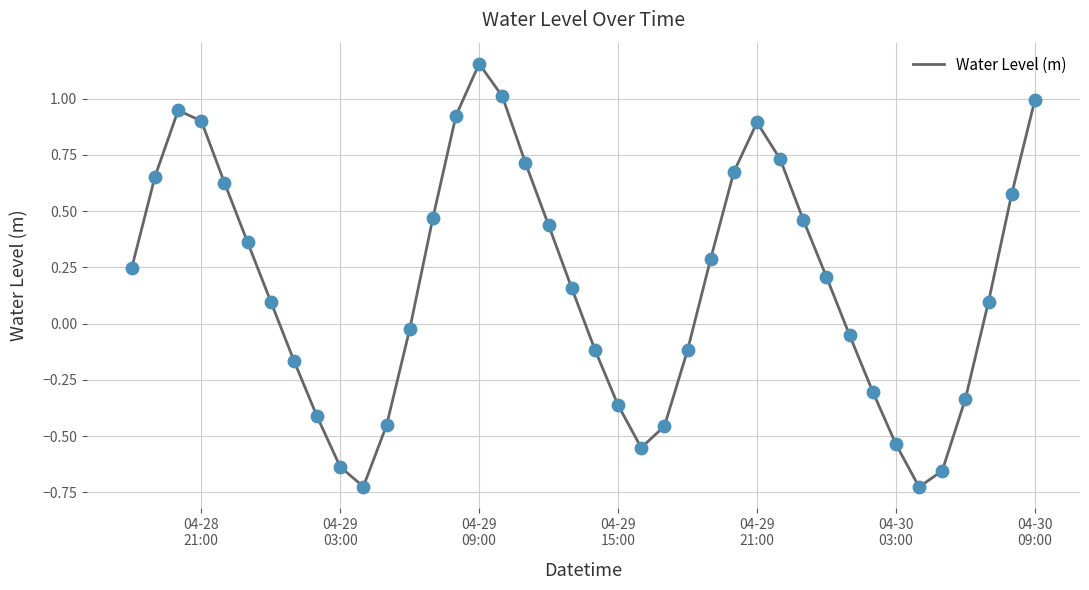

What is the difference between the maximum and minimum values?

1.9